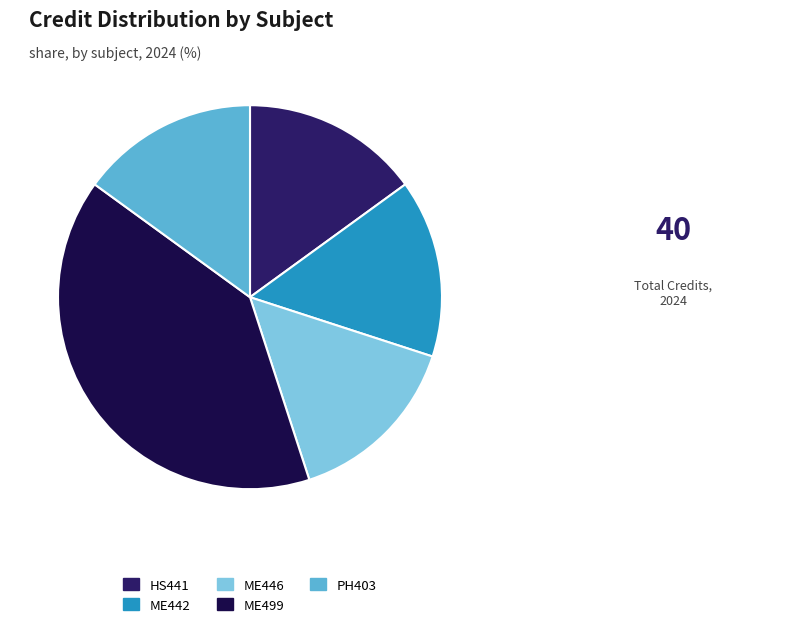

Is there a majority slice in this chart?

No